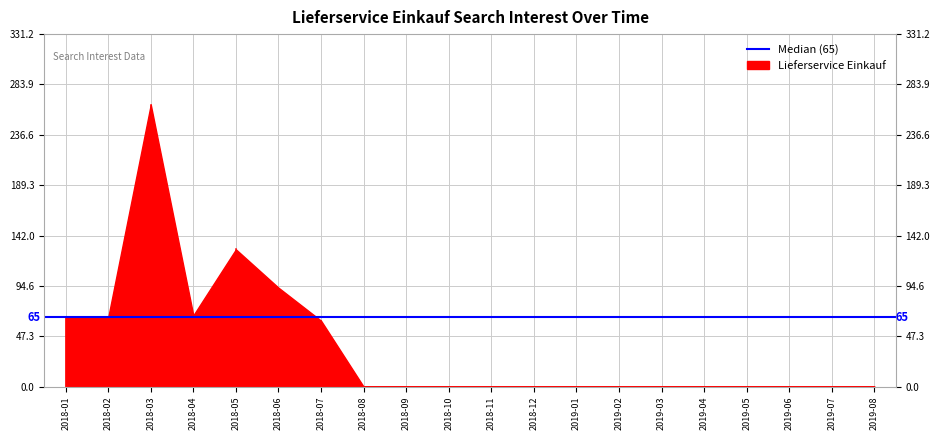

Which label corresponds to the smallest value in the chart?

2018-08